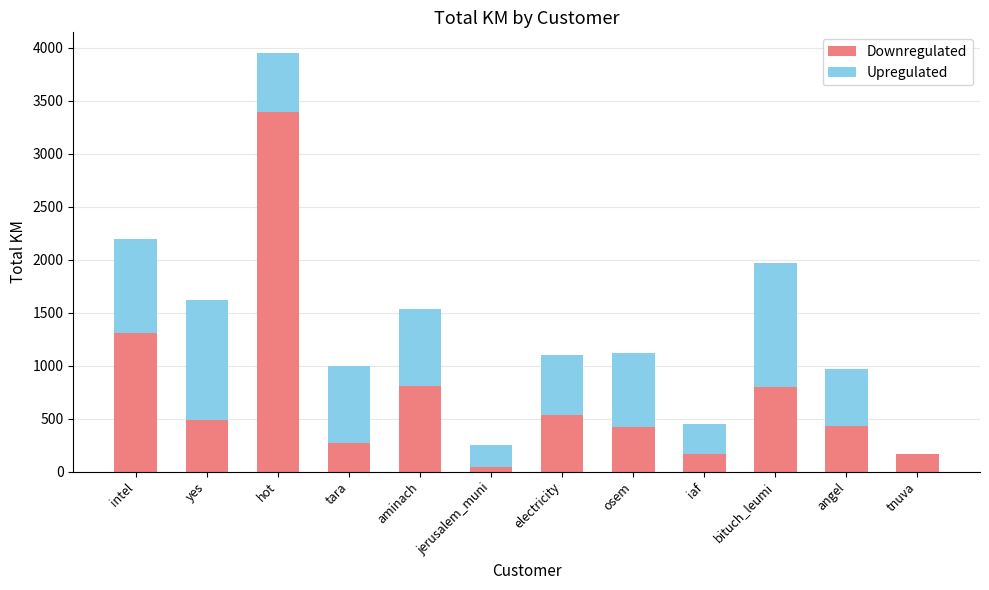

What is the approximate value of Downregulated at aminach?

804.2